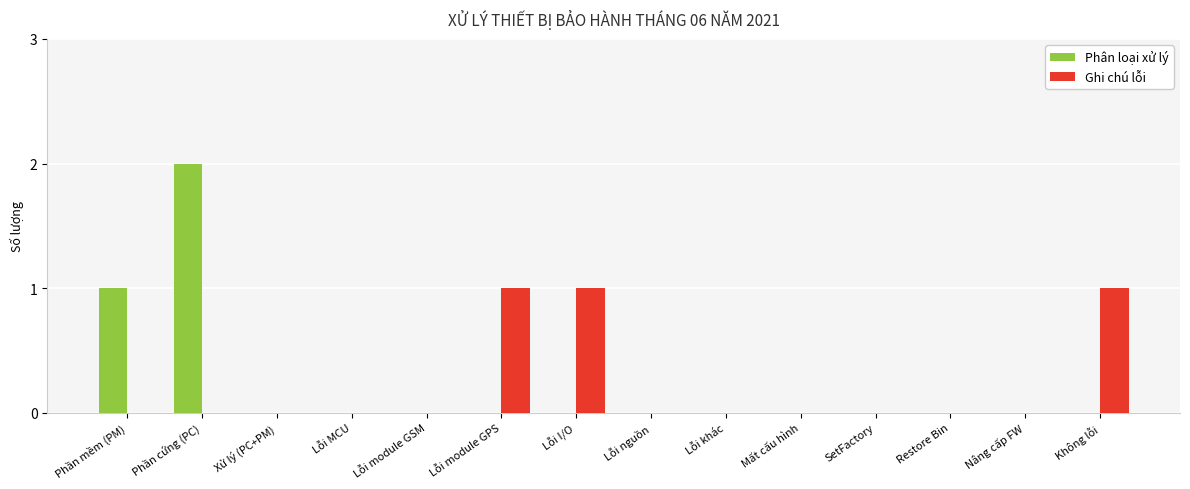

Reading right to left, extract all data points from this chart.

Phân loại xử lý: Không lỗi=0	Nâng cấp FW=0	Restore Bin=0	SetFactory=0	Mất cấu hình=0	Lỗi khác=0	Lỗi nguồn=0	Lỗi I/O=0	Lỗi module GPS=0	Lỗi module GSM=0	Lỗi MCU=0	Xử lý (PC+PM)=0	Phần cứng (PC)=2	Phần mềm (PM)=1
Ghi chú lỗi: Không lỗi=1	Nâng cấp FW=0	Restore Bin=0	SetFactory=0	Mất cấu hình=0	Lỗi khác=0	Lỗi nguồn=0	Lỗi I/O=1	Lỗi module GPS=1	Lỗi module GSM=0	Lỗi MCU=0	Xử lý (PC+PM)=0	Phần cứng (PC)=0	Phần mềm (PM)=0